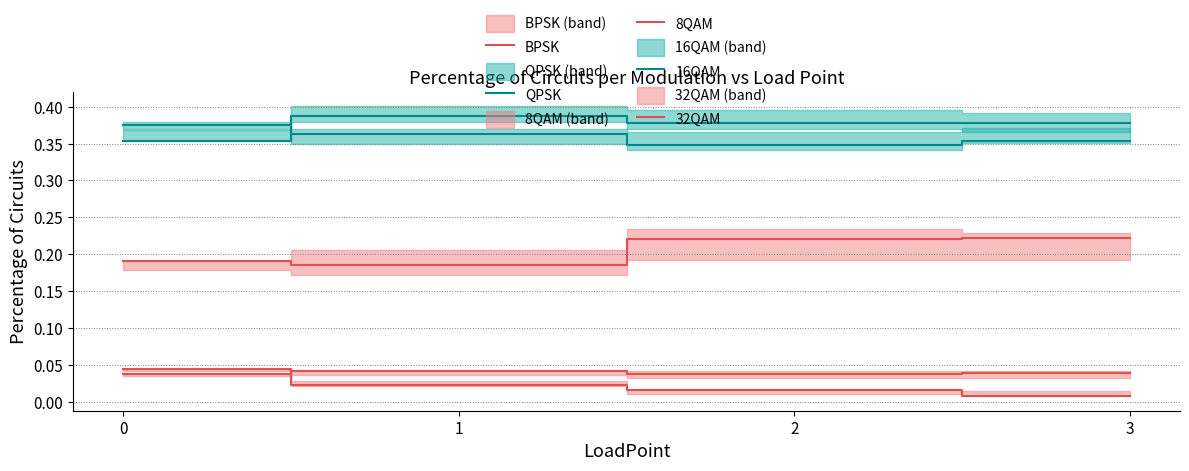

Reading left to right, what are all the values shown in this chart?

BPSK: 0=0.0	1=0.0	2=0.0	3=0.0
QPSK: 0=0.4	1=0.4	2=0.3	3=0.4
8QAM: 0=0.2	1=0.2	2=0.2	3=0.2
16QAM: 0=0.4	1=0.4	2=0.4	3=0.4
32QAM: 0=0.0	1=0.0	2=0.0	3=0.0